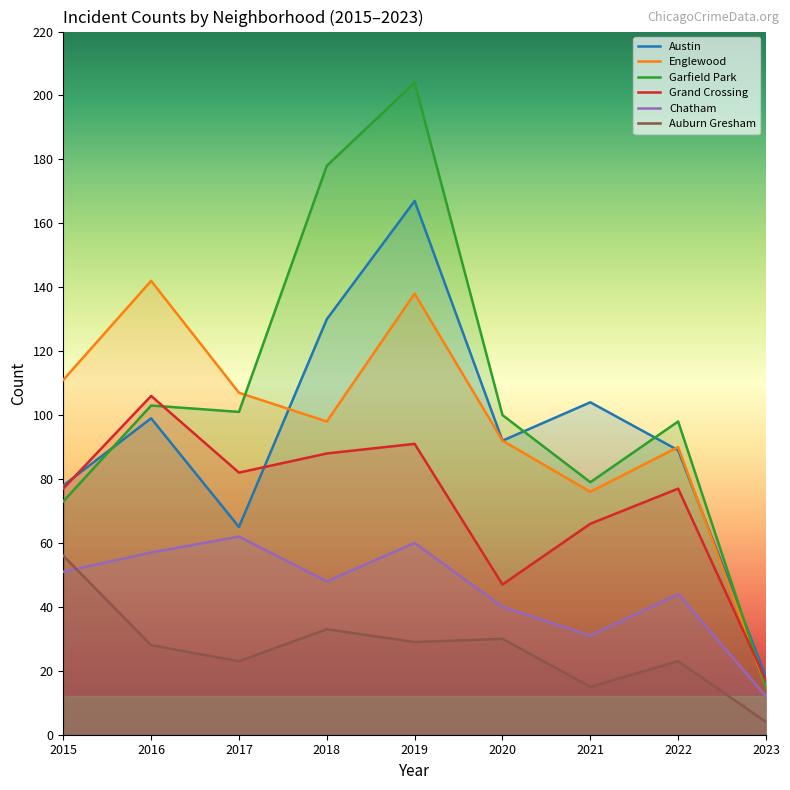

Rank the series at 2018 from highest to lowest value.

Garfield Park, Austin, Englewood, Grand Crossing, Chatham, Auburn Gresham